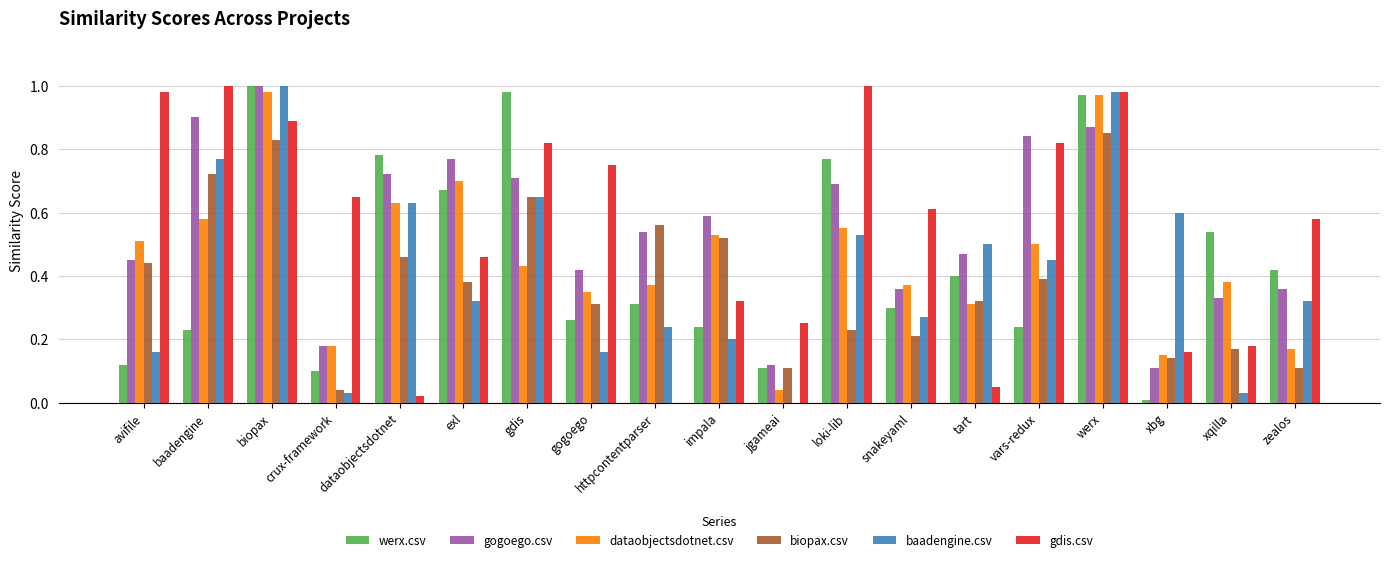

The value of gogoego.csv at xqilla is 0.1. True or false?

False